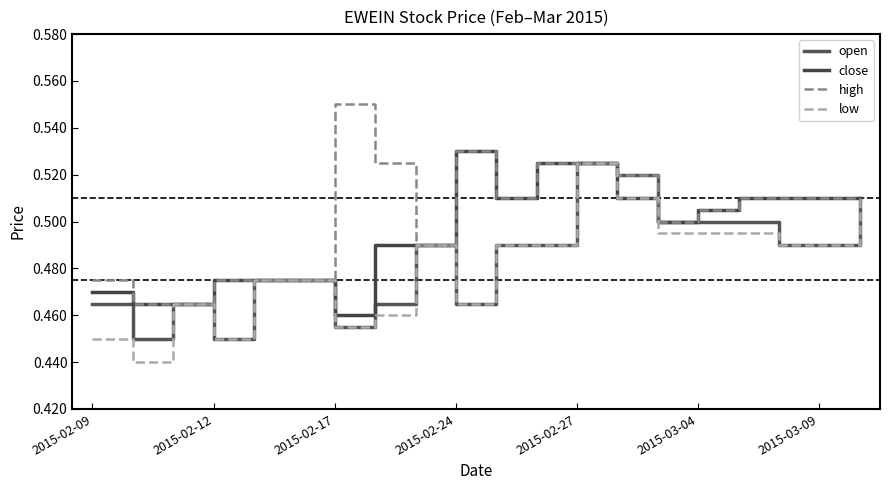

Does the chart have visible grid lines?

No